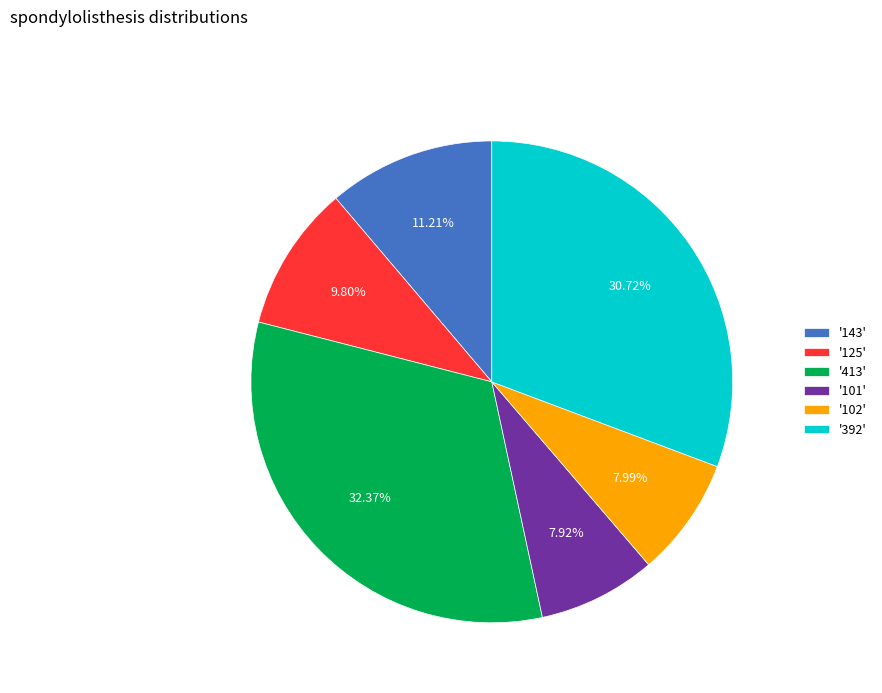

How many segments does this pie chart have?

6